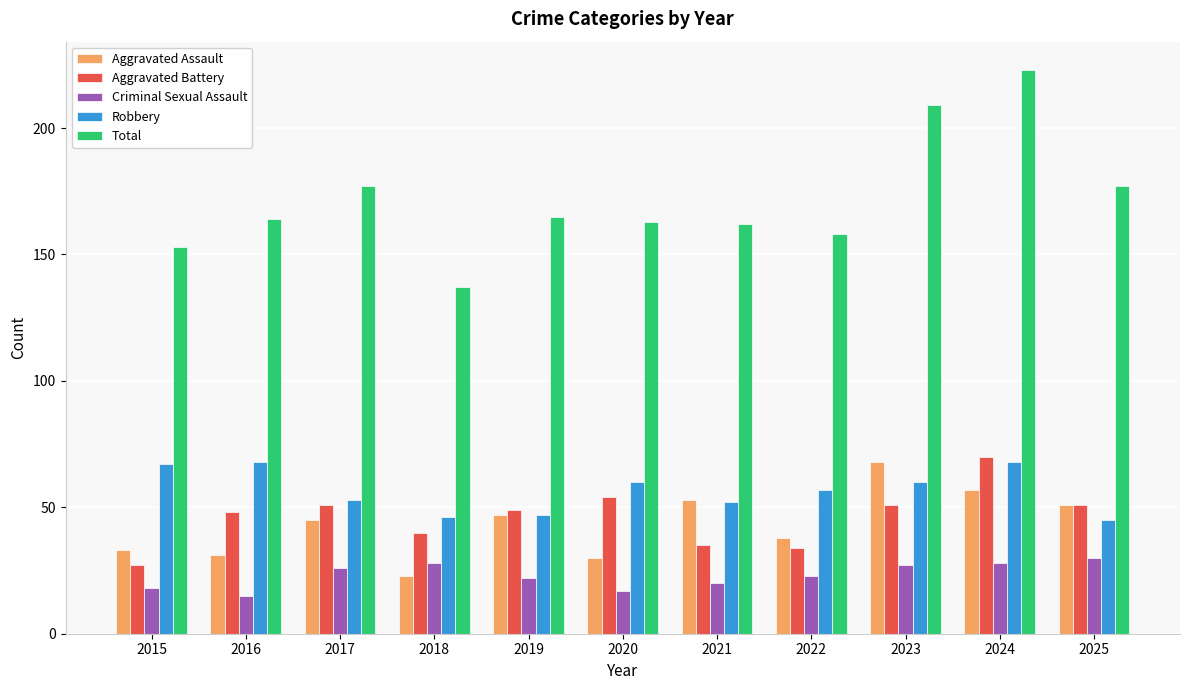

Does the chart contain stacked bars?

No